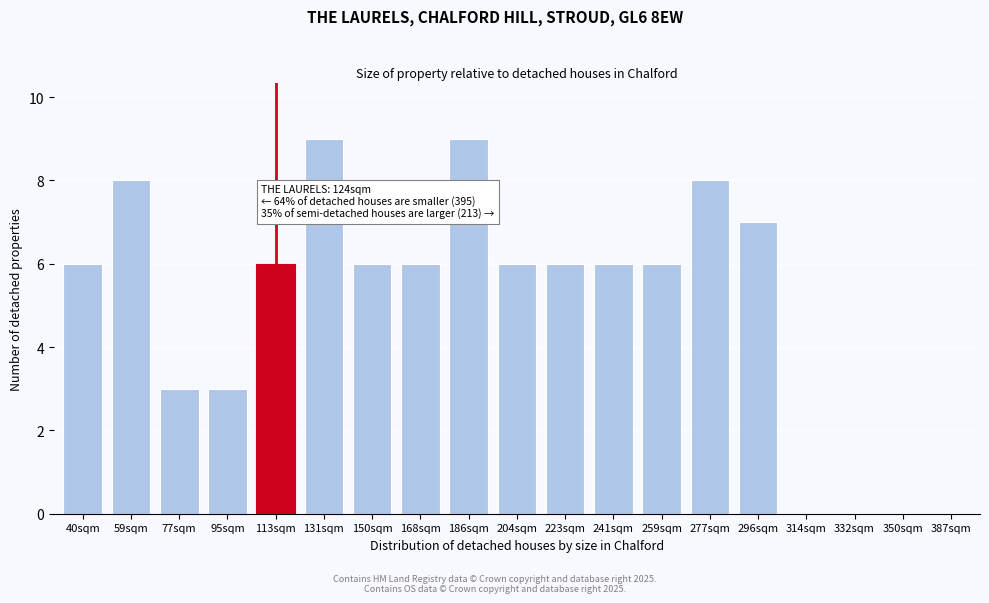

Reading left to right, transcribe all the data shown in this chart.

40sqm=6	59sqm=8	77sqm=3	95sqm=3	113sqm=6	131sqm=9	150sqm=6	168sqm=6	186sqm=9	204sqm=6	223sqm=6	241sqm=6	259sqm=6	277sqm=8	296sqm=7	314sqm=0	332sqm=0	350sqm=0	387sqm=0